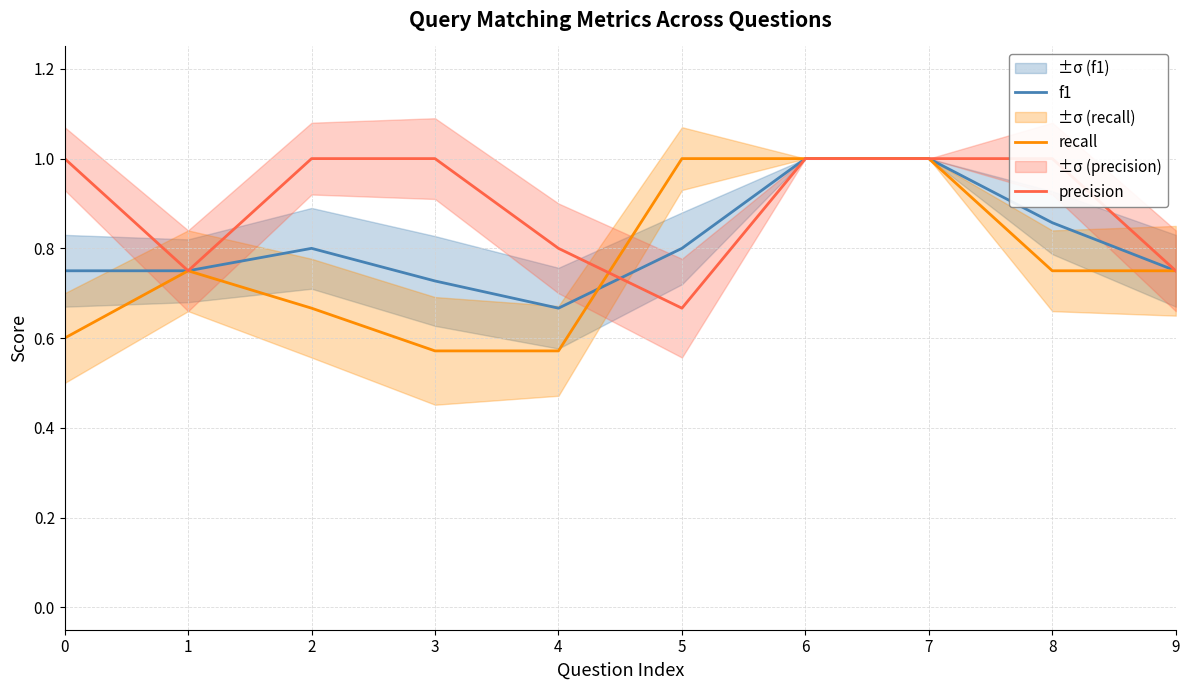

How many distinct data groups are displayed?

3